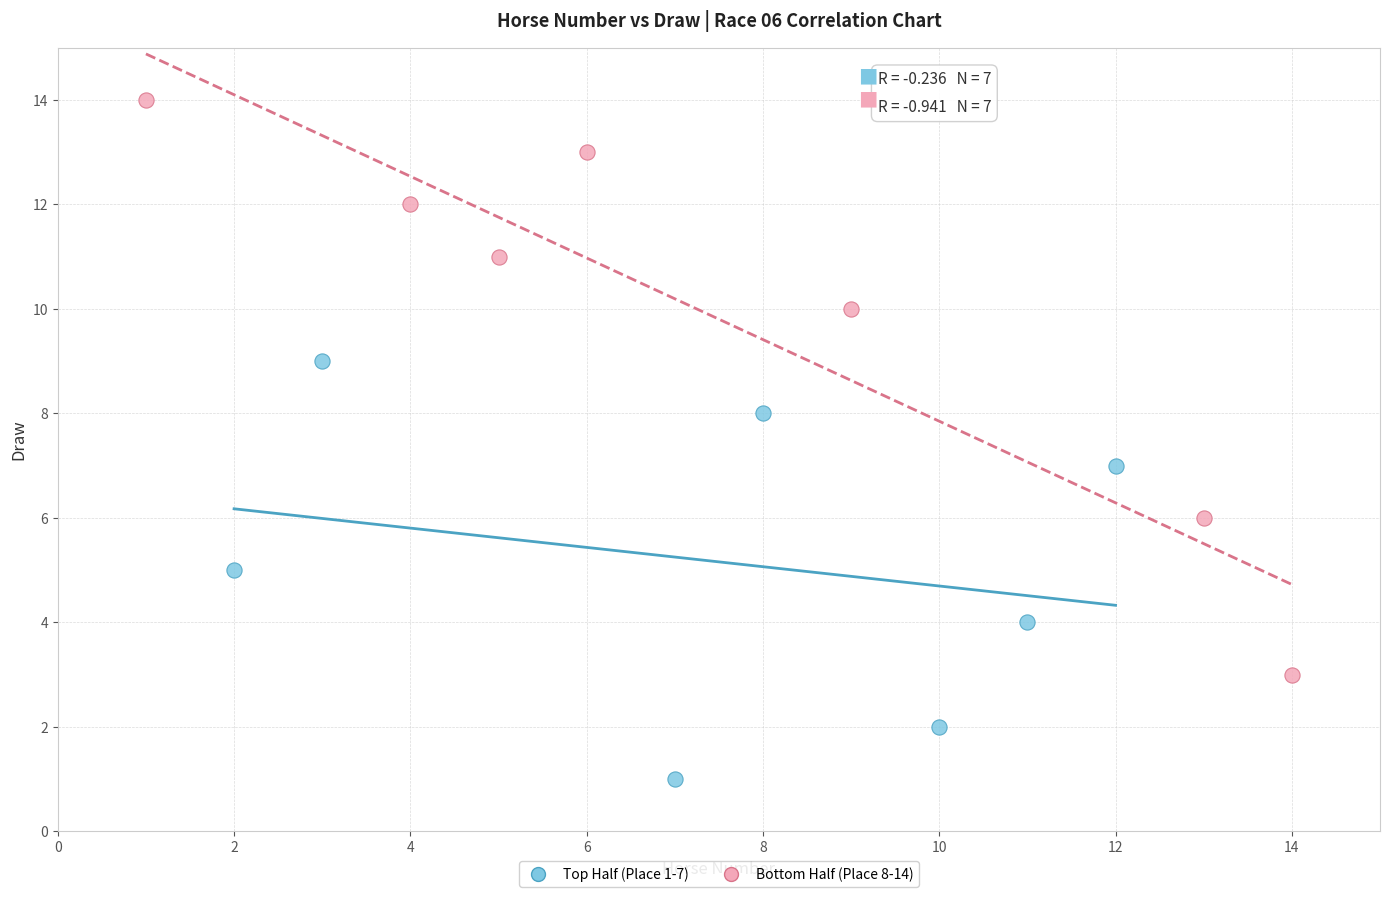

Which series reaches the maximum Y coordinate?

Bottom Half (Place 8-14)